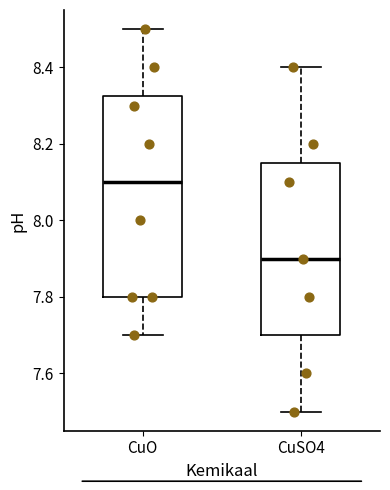

Which box has the lowest median line?

CuSO4